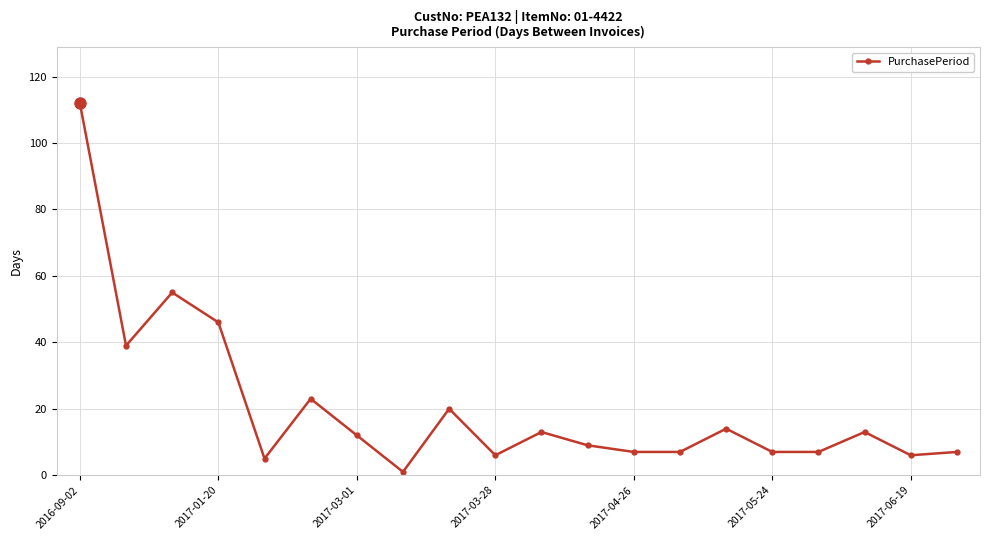

What is the sum of all values?

409